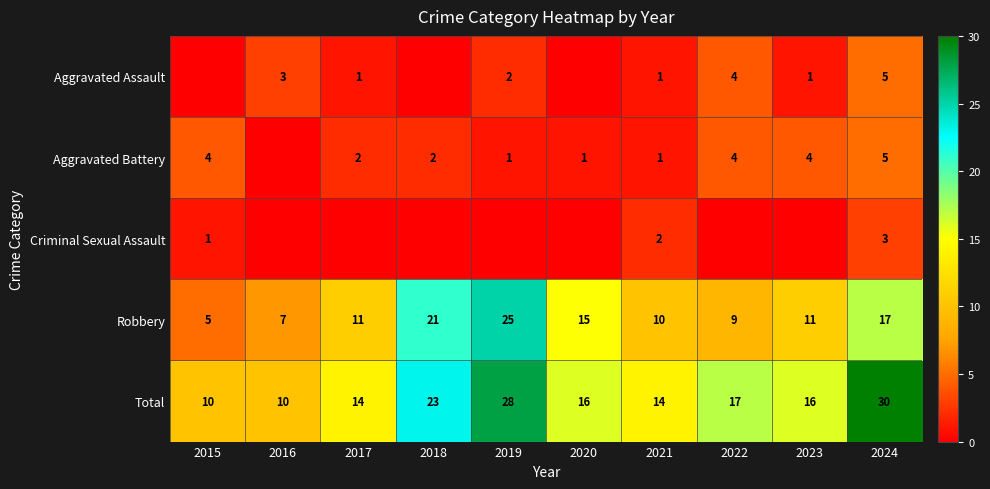

The value of Criminal Sexual Assault at 2021 is 2. True or false?

True